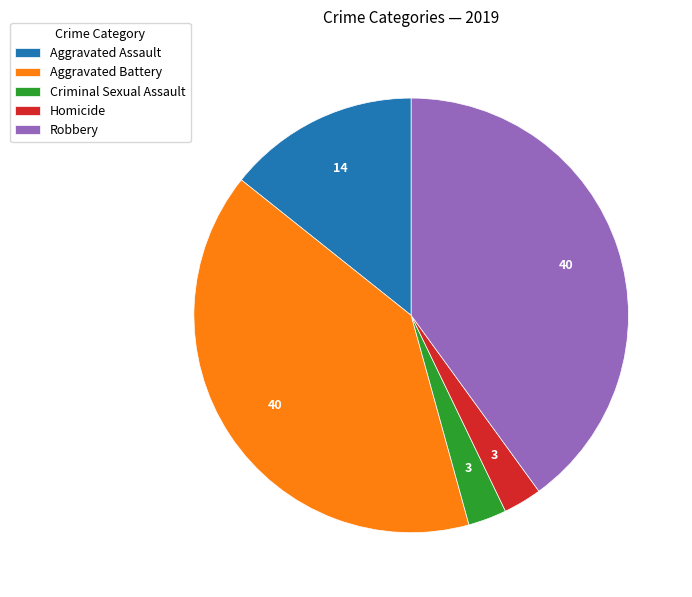

Does Robbery represent more than half of the total?

No